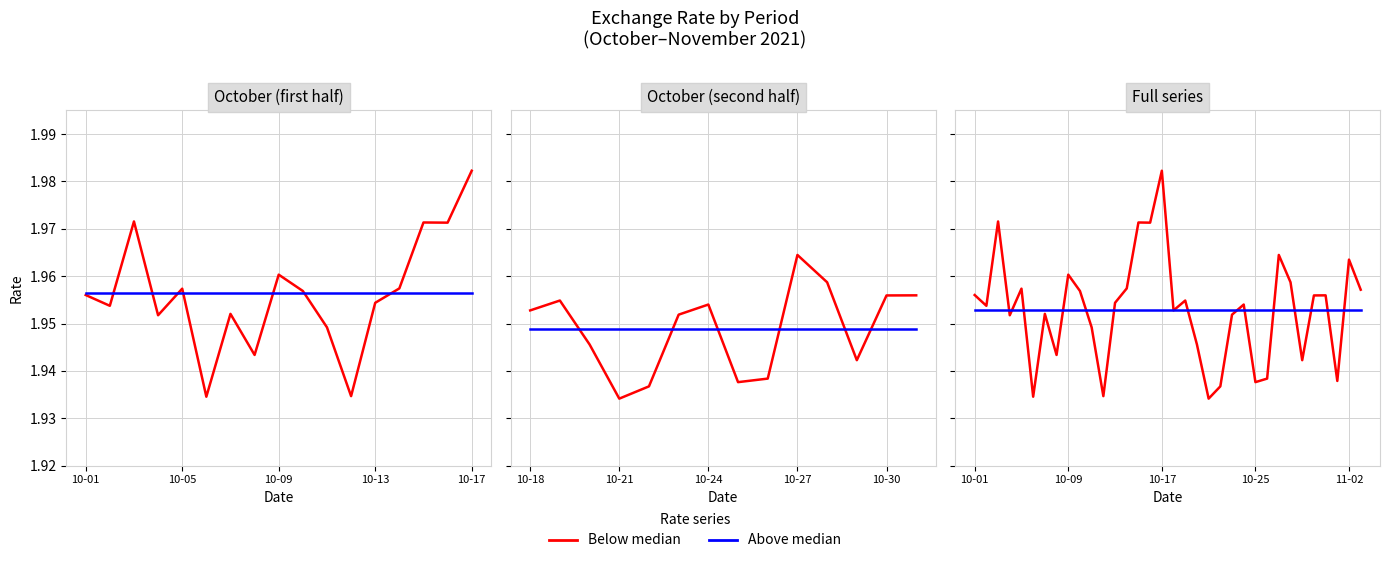

Which series has the largest total across all categories?

Below median